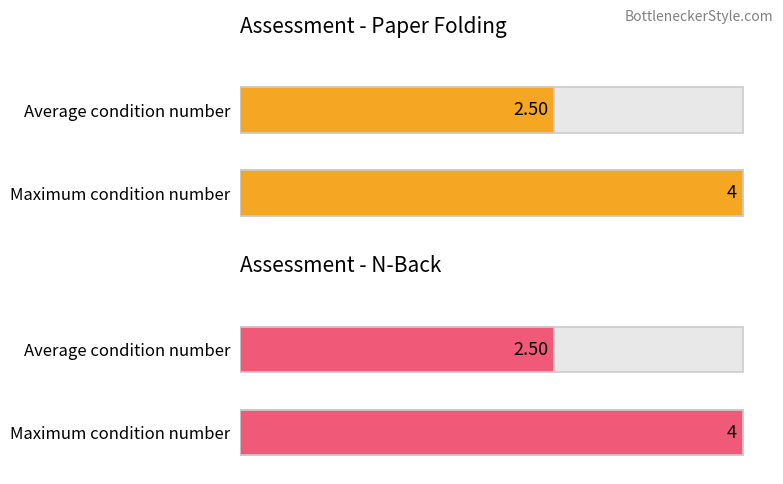

At how many categories does at least one series exceed 2?

4